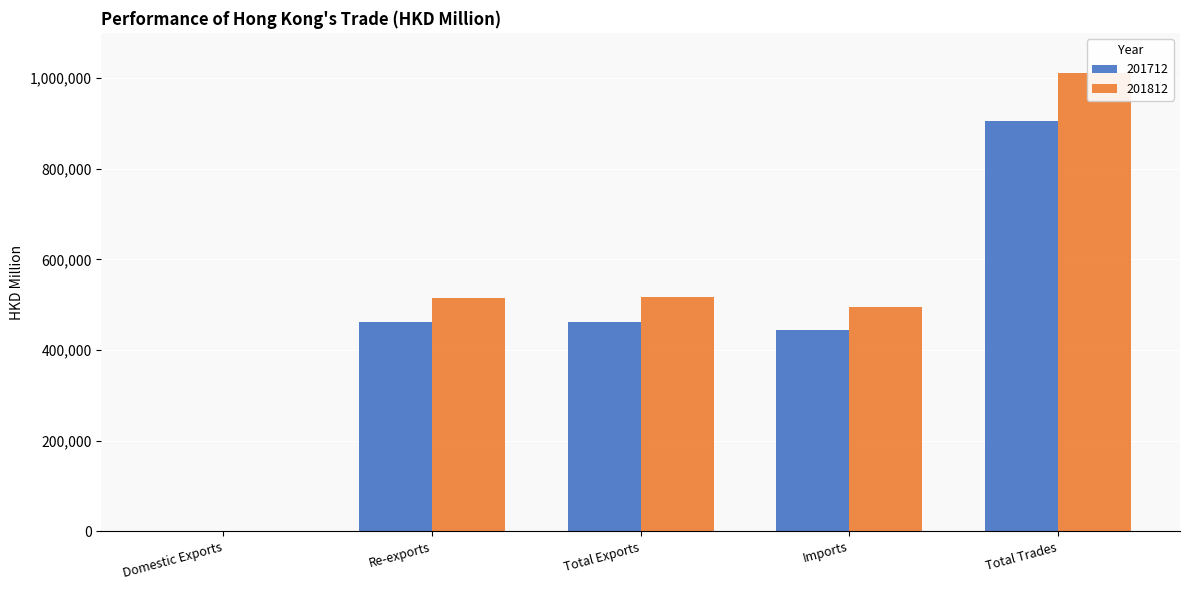

What is the average value of the 201812 series?

508131.3